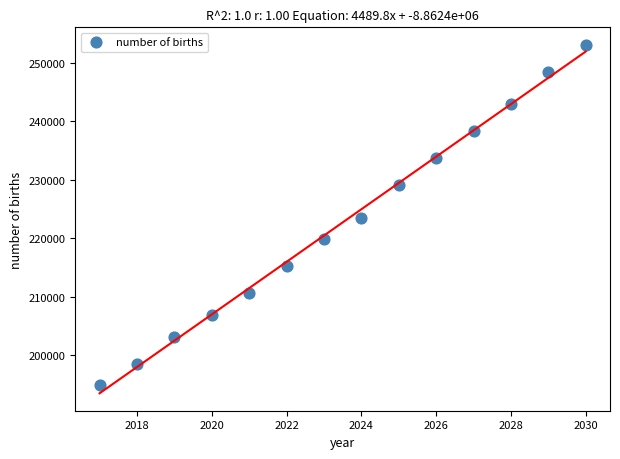

What is the range of Y values (max minus min)?

58182.6